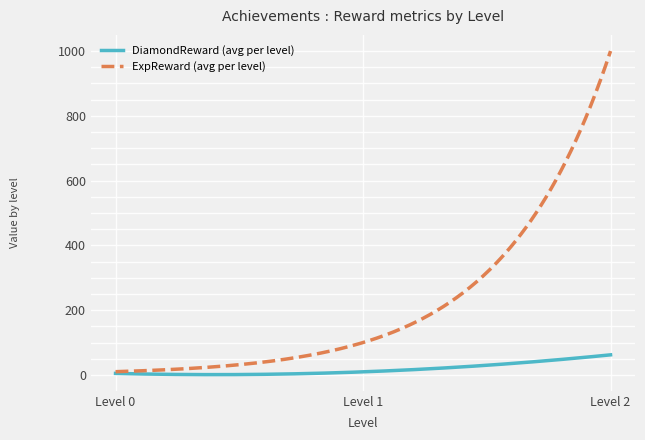

Does the chart have visible grid lines?

Yes